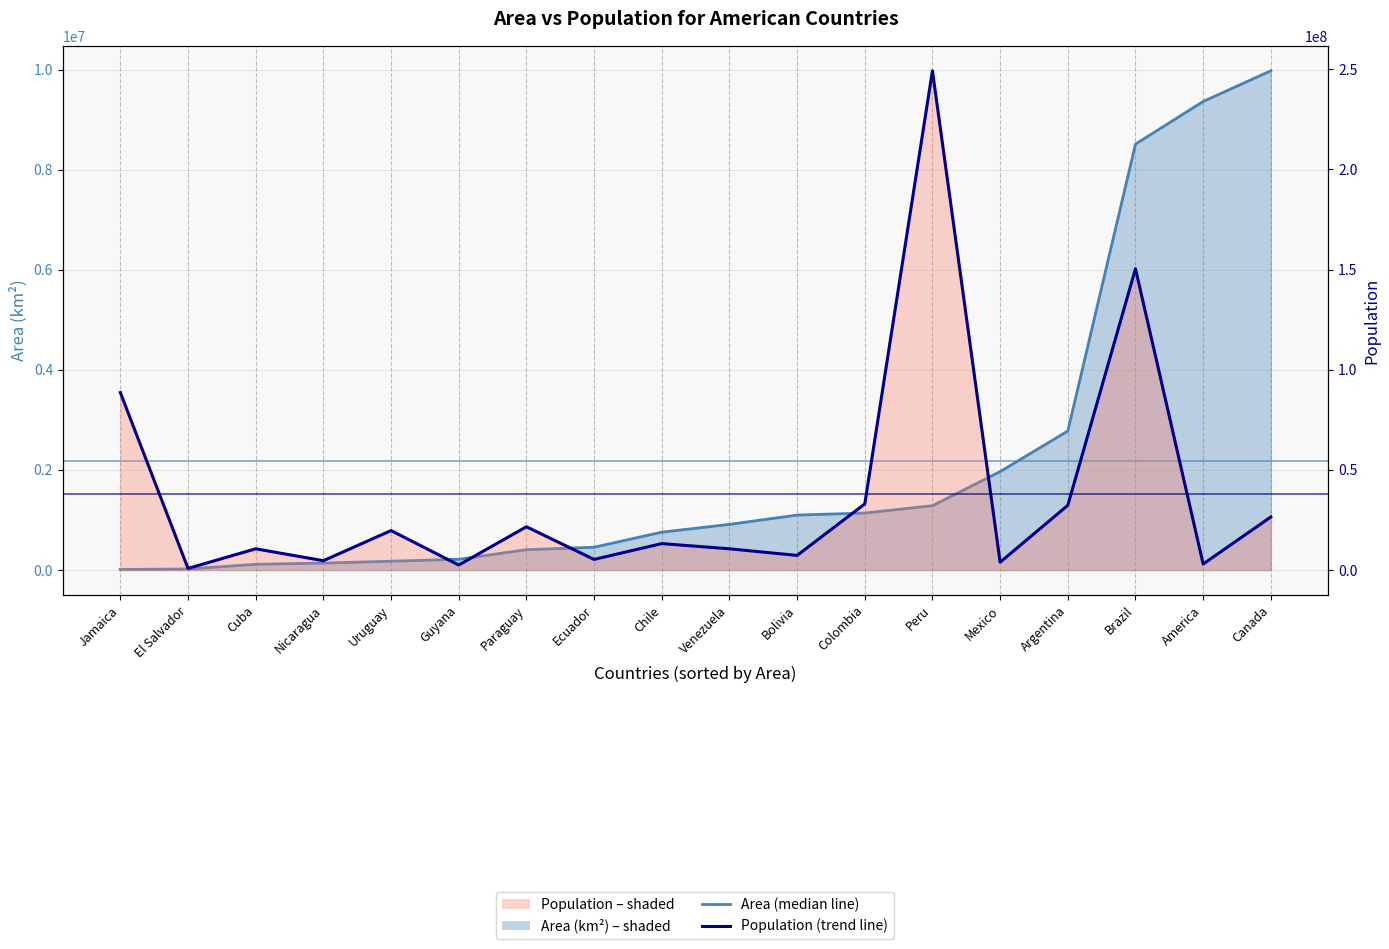

Where does the Area median line series first go above 912047?

Bolivia